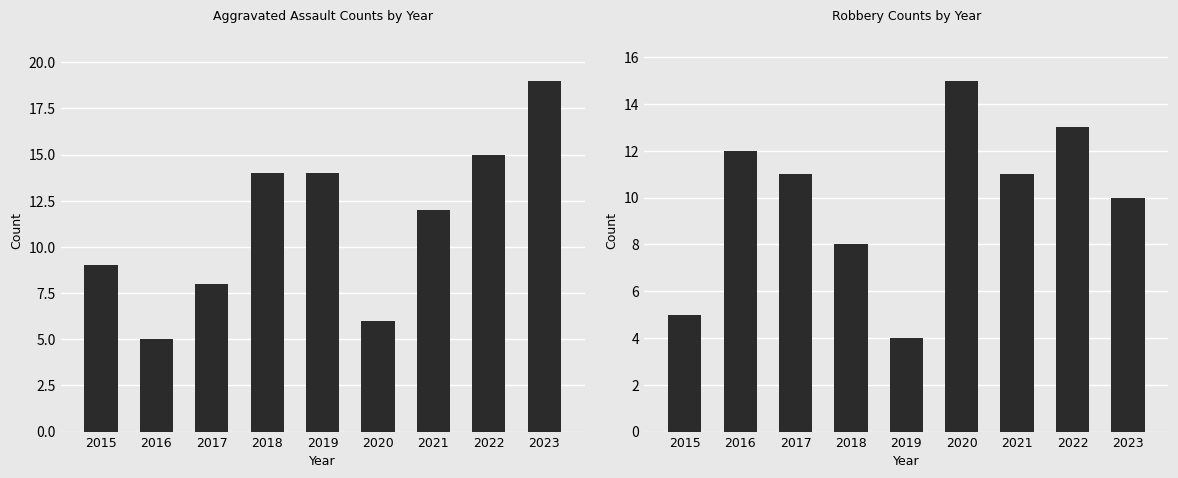

Which series changed the most between 2018 and 2022?

Robbery